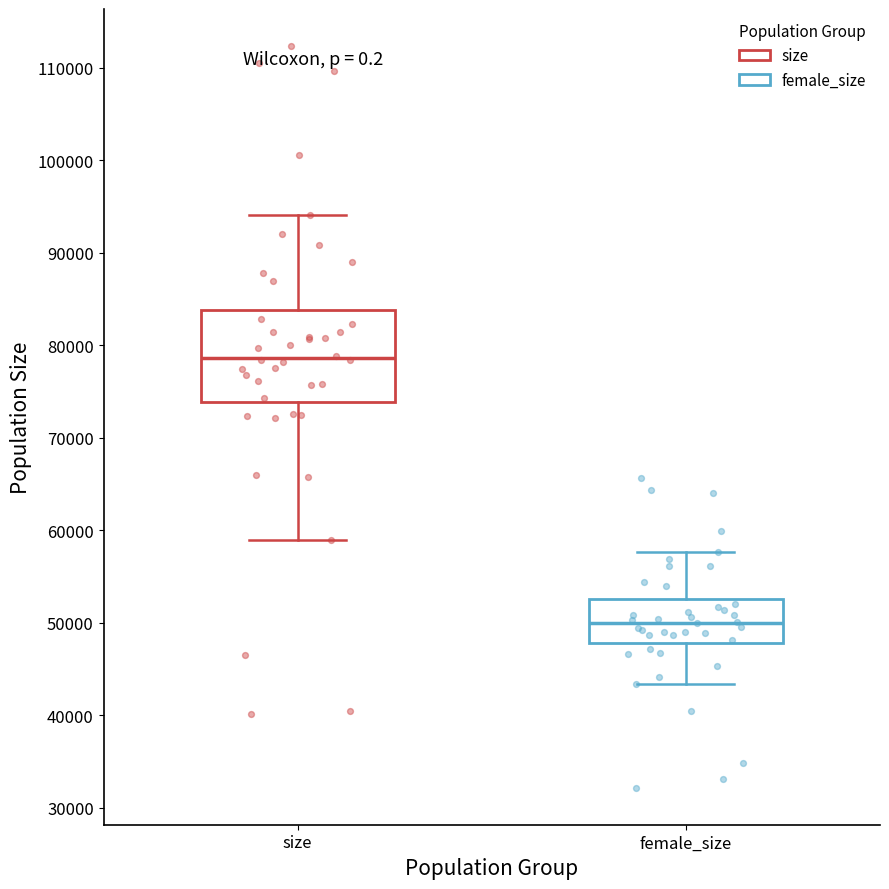

Reading left to right, transcribe this box plot: for each box, give where its median line is, the range the box spans, and where its two whiskers end, as read against the y-axis. The values are not printed on the chart, so give them approximately, as read against the axis.

size: median 79000, box 74000 to 84000, whiskers 59000 to 94000
female_size: median 50000, box 48000 to 53000, whiskers 43000 to 58000